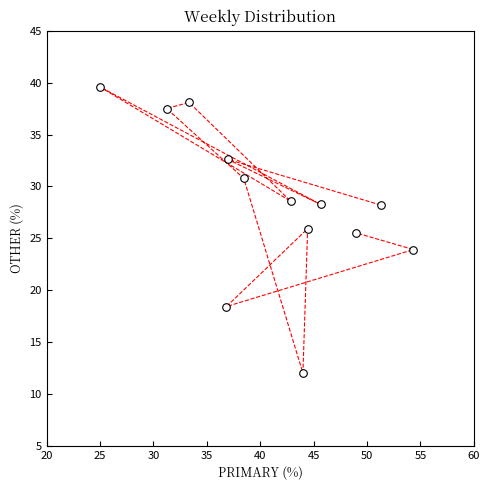

What is the range of Y values (max minus min)?

27.6